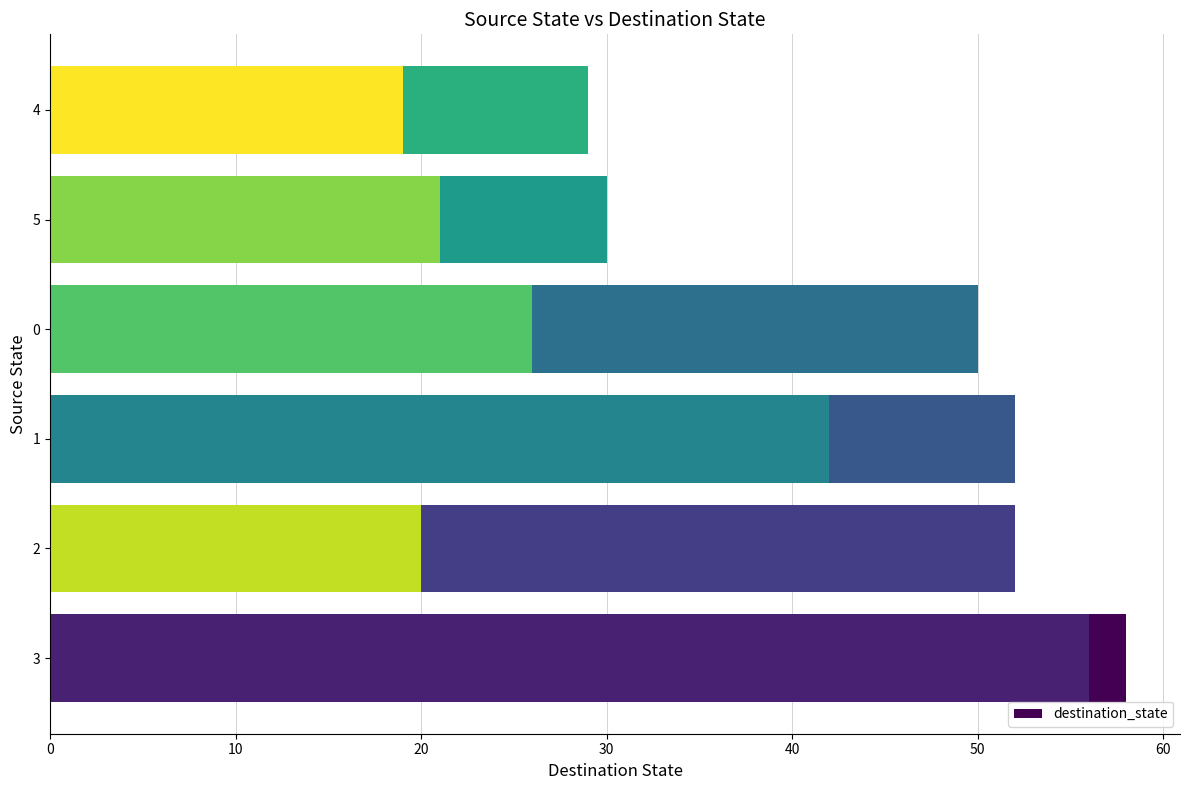

Read the value at 30, to the nearest 5.

50